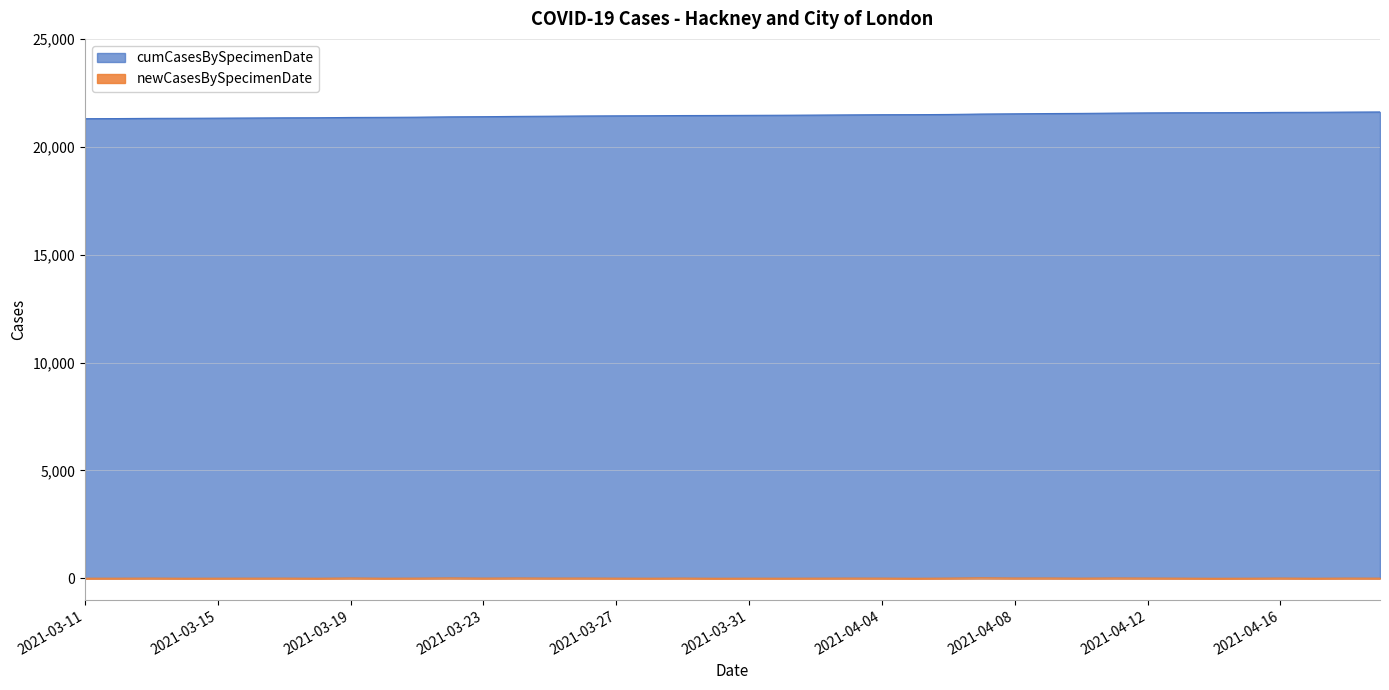

What is the maximum value shown in the chart?

21614